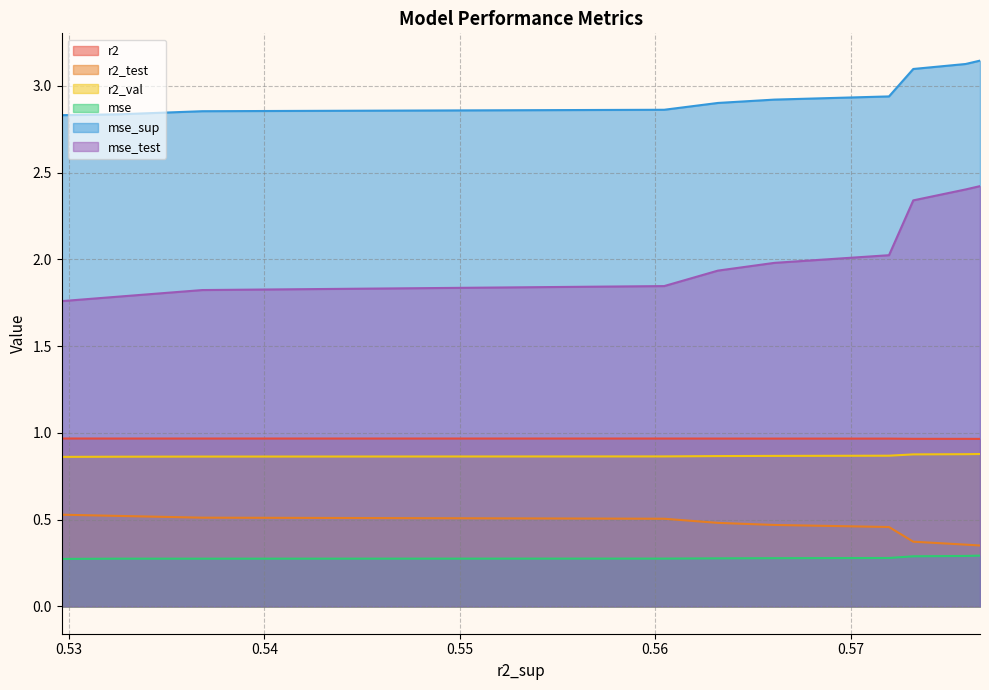

True or false: mse_sup has more than 1 points higher than both neighbors.

False